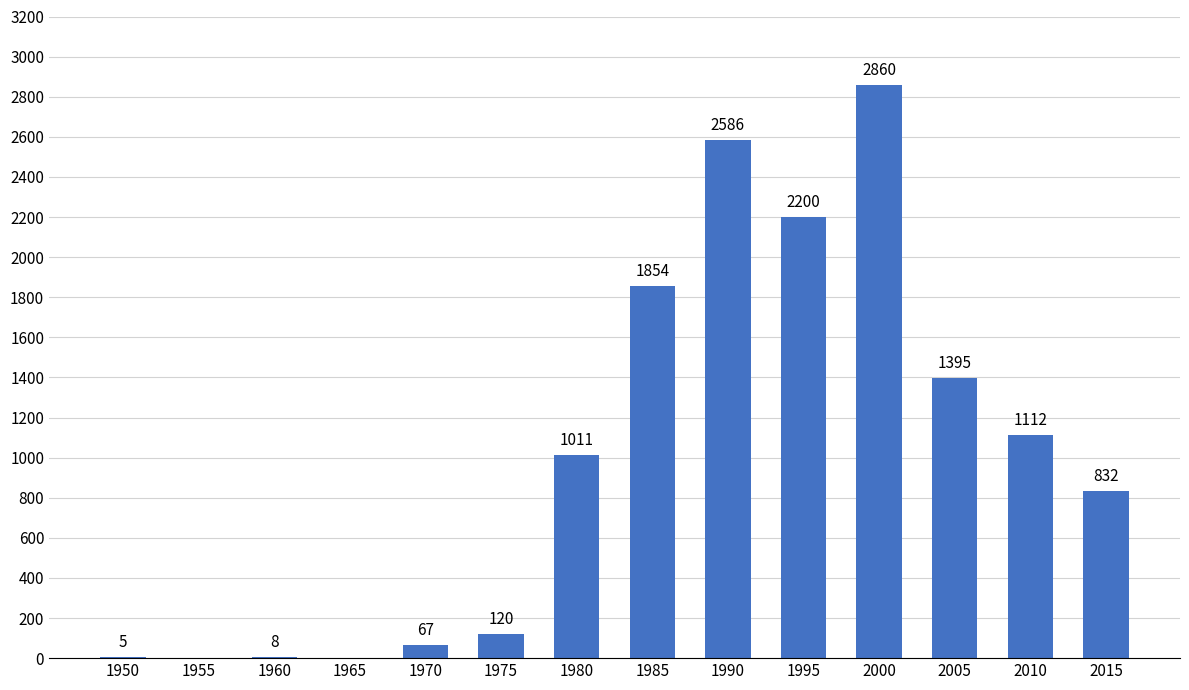

Reading left to right, what are all the values shown in this chart?

5	0	8	0	67	120	1011	1854	2586	2200	2860	1395	1112	832